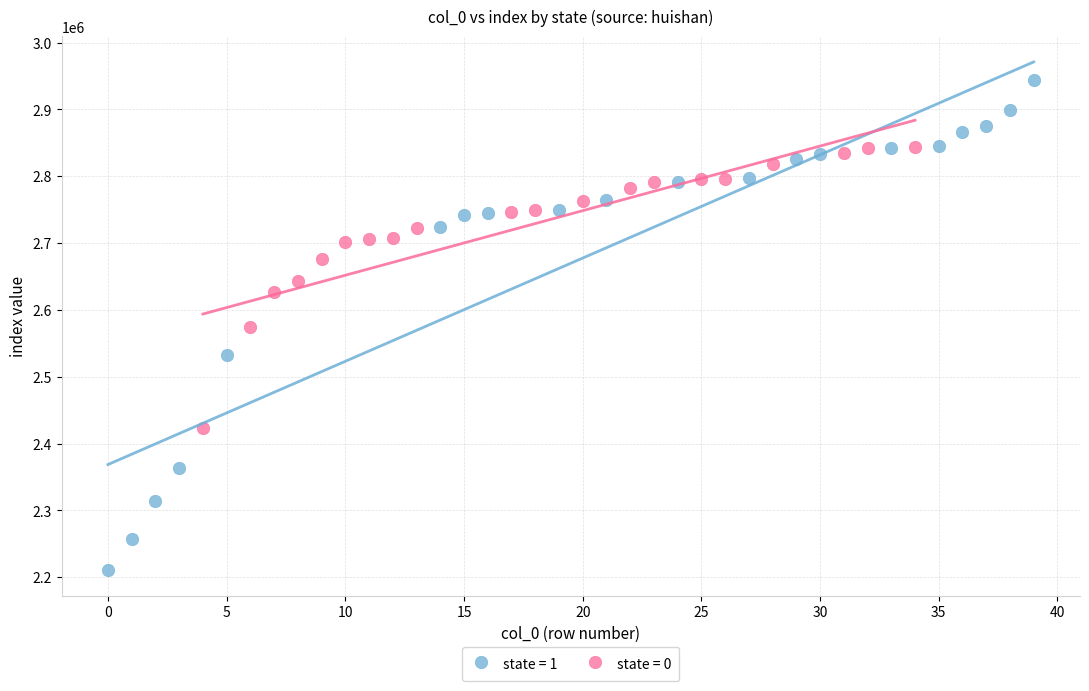

Which series reaches the maximum Y coordinate?

state = 1